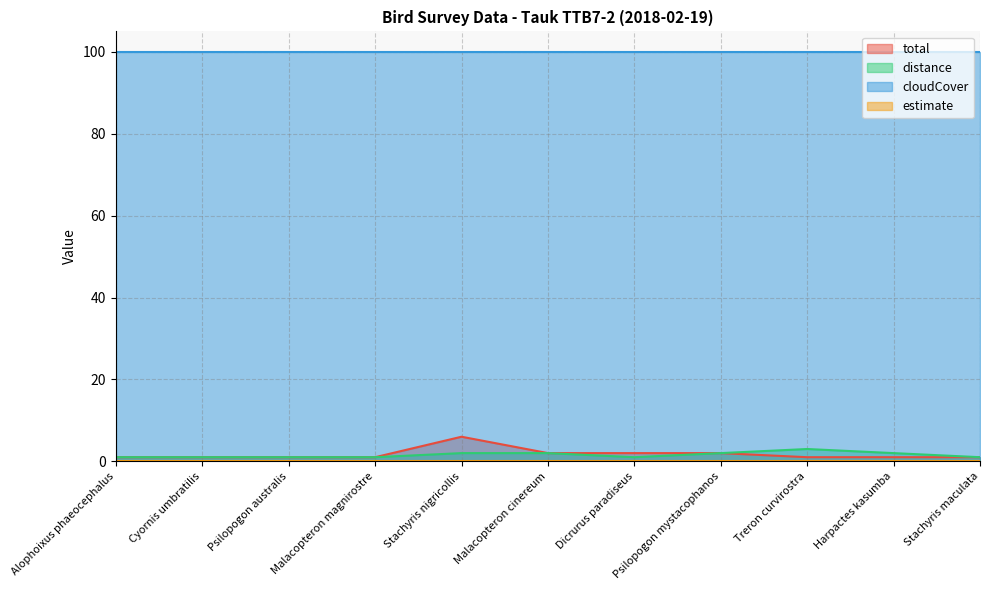

Is the value of cloudCover at Psilopogon australis greater than the value of total at Malacopteron cinereum?

Yes